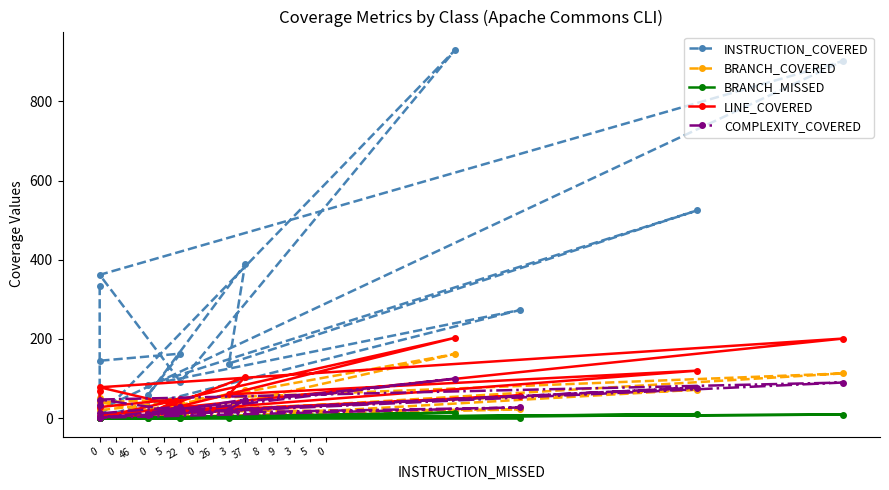

True or false: BRANCH_COVERED has more than 1 interior local peaks.

True